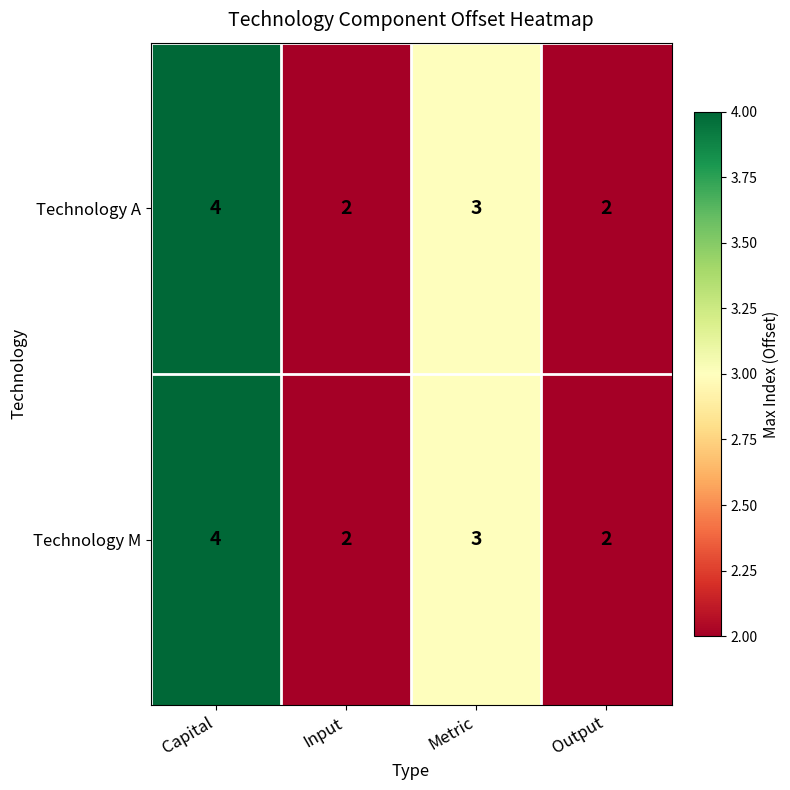

How many categories are shown in the chart?

4